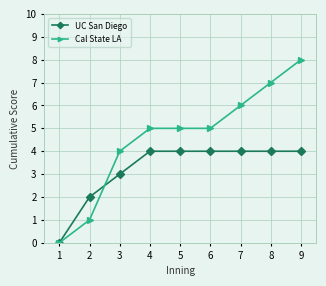

Which series has the largest total across all categories?

Cal State LA